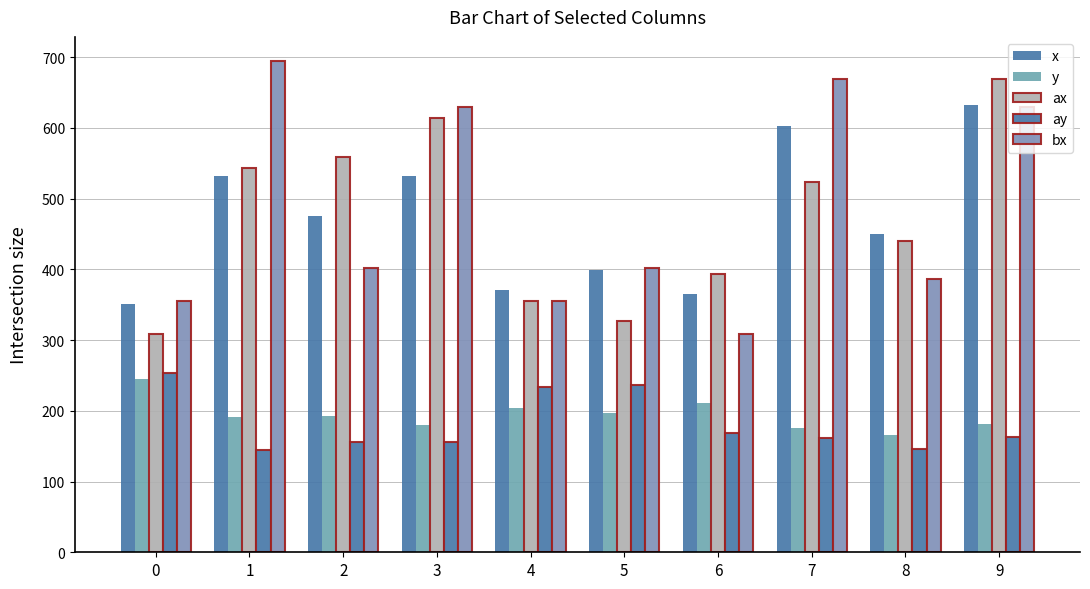

Are the bars horizontal?

No